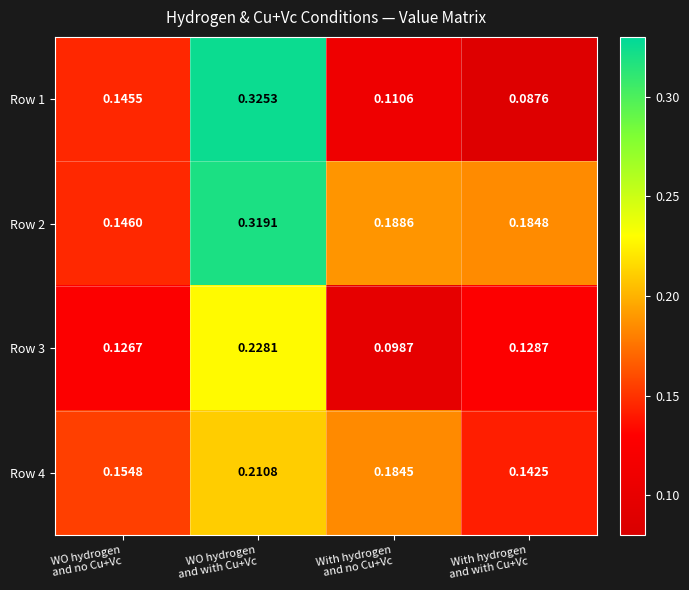

Which category has the lowest value across all series?

With hydrogen
and with Cu+Vc